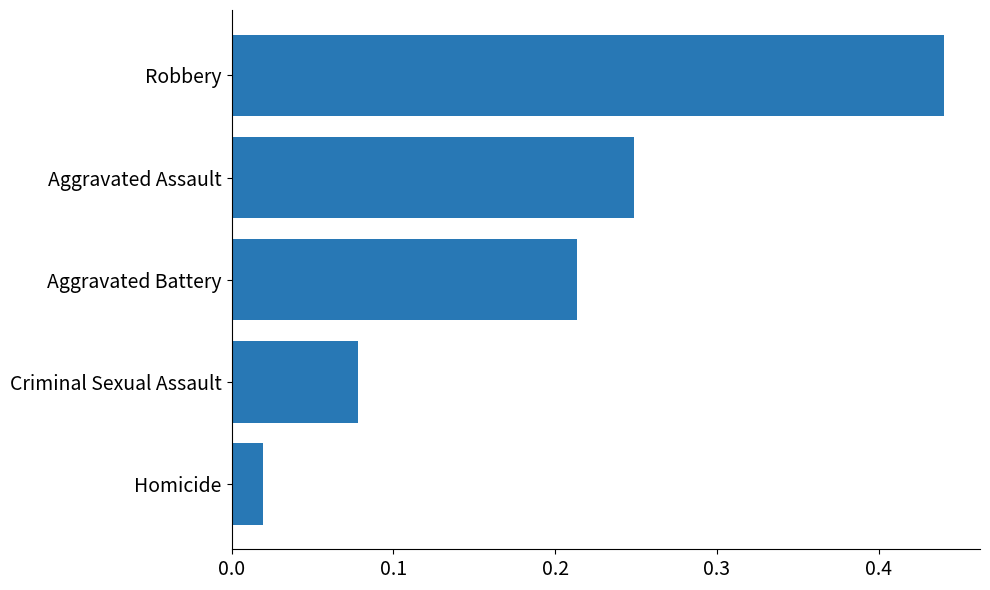

List the labels in order of value, largest first.

Robbery, Aggravated Assault, Aggravated Battery, Criminal Sexual Assault, Homicide